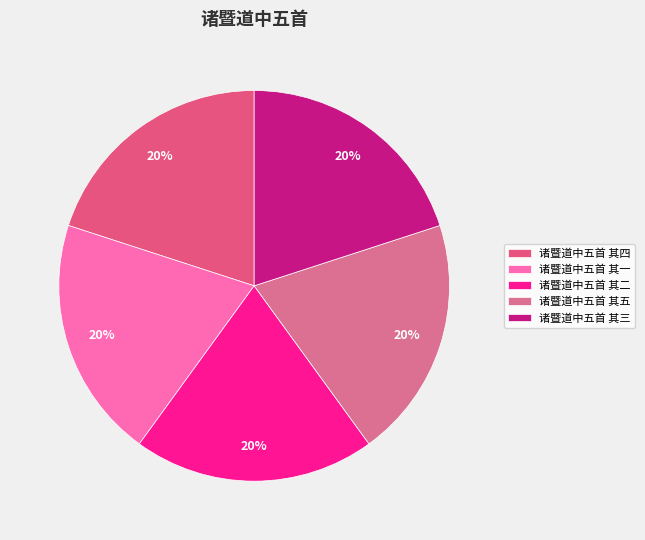

What is the ratio of the value at 诸暨道中五首 其二 to the value at 诸暨道中五首 其一?

1.0